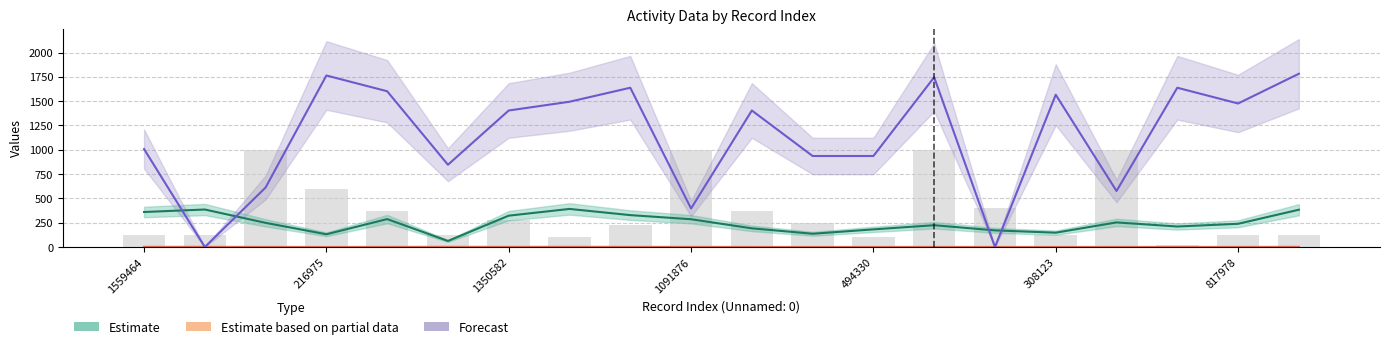

Which series has the largest total across all categories?

Forecast (char_38)